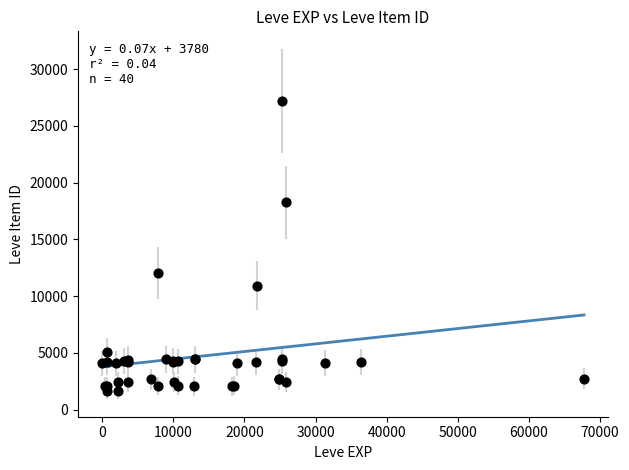

What Y value in the scatter plot is closest to 14448?

12018